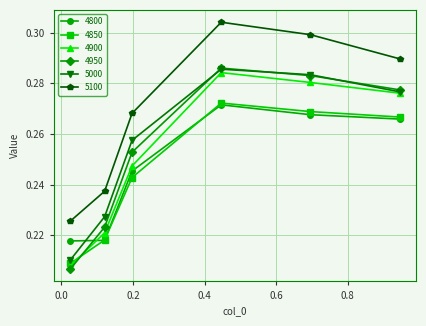

How many 4800 values are between 0 and 1?

6